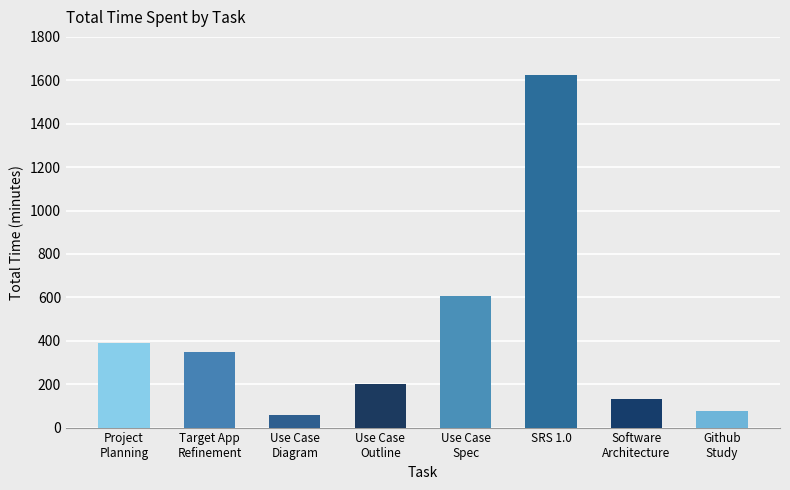

What is the sum of all values?

3435